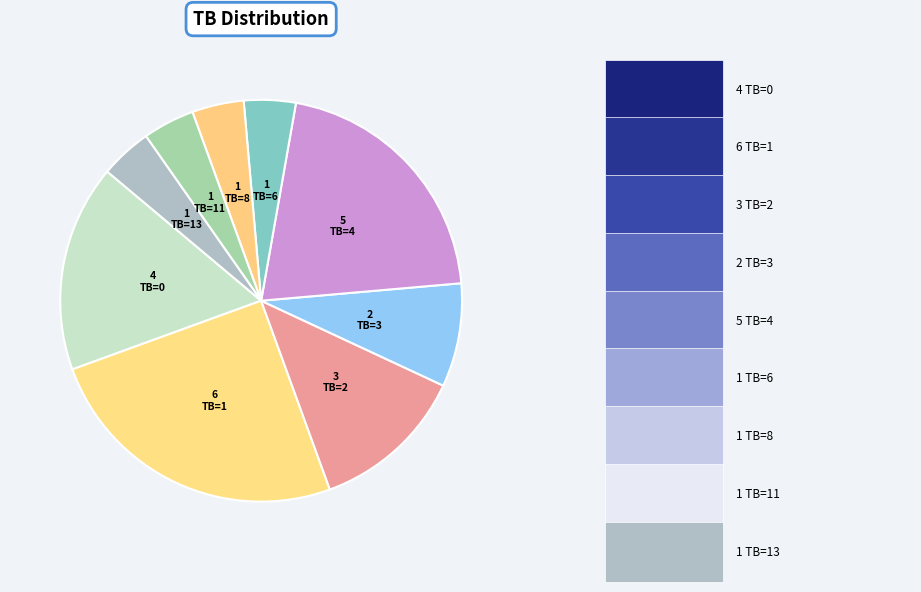

Is TB=3 the majority of the pie?

No